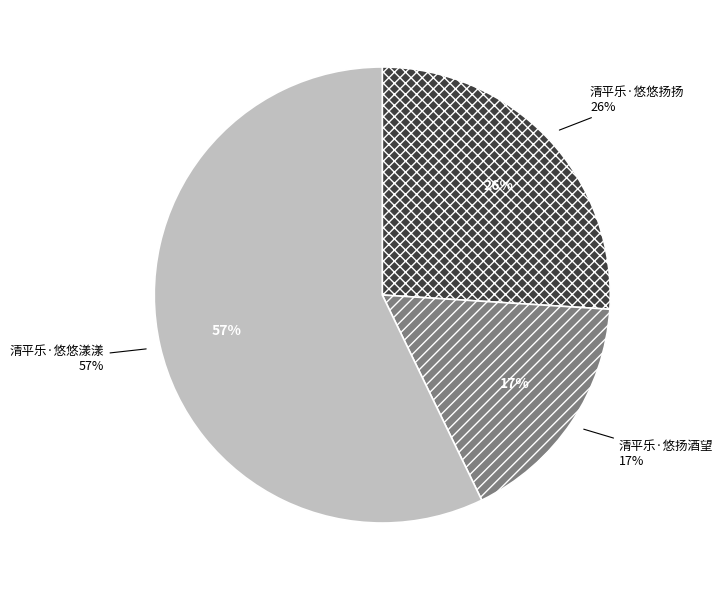

What percentage is NOT represented by 清平乐·悠扬酒望?

83.2%